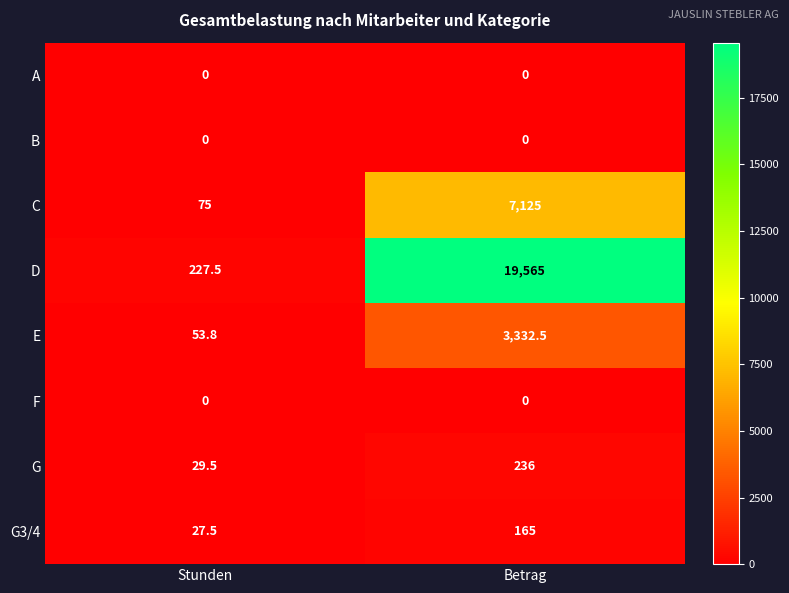

Reading right to left, what are all the values shown in this chart?

A: Betrag=0.0	Stunden=0.0
B: Betrag=0.0	Stunden=0.0
C: Betrag=7125.0	Stunden=75.0
D: Betrag=19565.0	Stunden=227.5
E: Betrag=3332.5	Stunden=53.8
F: Betrag=0.0	Stunden=0.0
G: Betrag=236.0	Stunden=29.5
G3/4: Betrag=165.0	Stunden=27.5